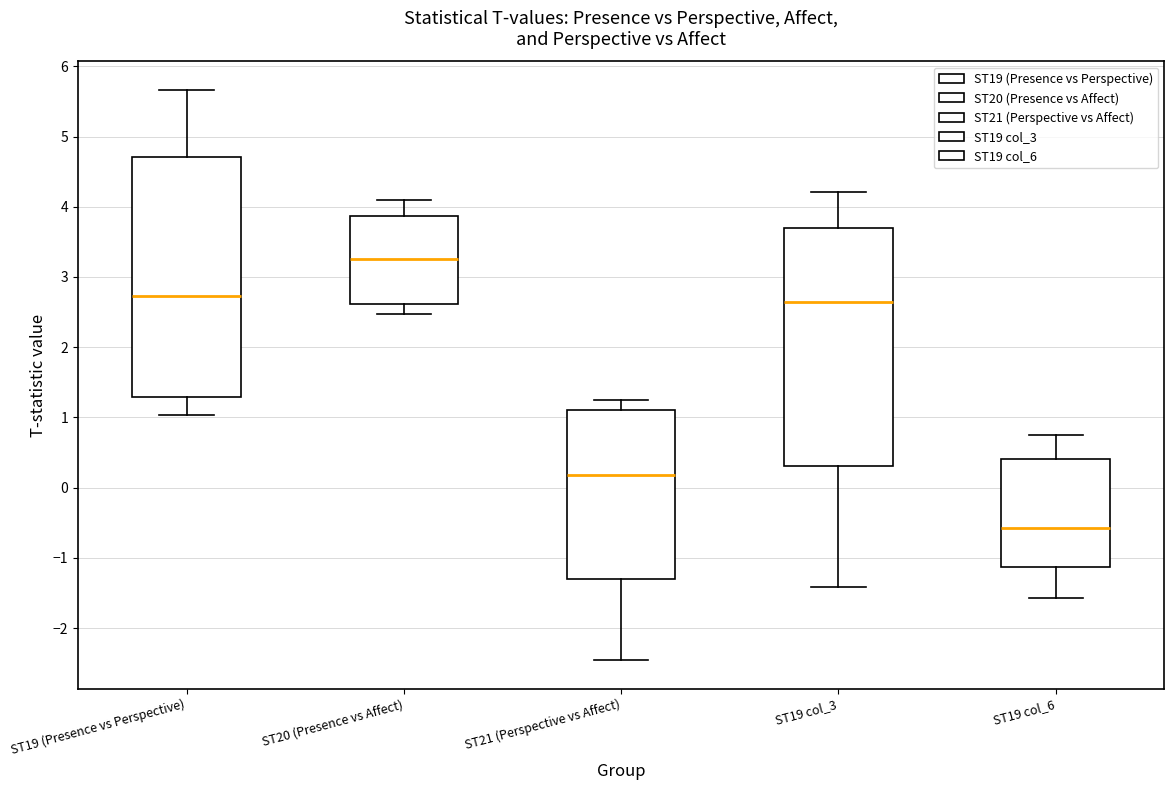

Reading left to right, read every box against the y-axis: the position of its median line, the range the box covers, and the ends of its whiskers. The values are not printed on the chart, so give them approximately, as read against the axis.

ST19 (Presence vs Perspective): median 2.7, box 1.3 to 4.7, whiskers 1.0 to 5.7
ST20 (Presence vs Affect): median 3.3, box 2.6 to 3.9, whiskers 2.5 to 4.1
ST21 (Perspective vs Affect): median 0.2, box -1.3 to 1.1, whiskers -2.5 to 1.2
ST19 col_3: median 2.6, box 0.3 to 3.7, whiskers -1.4 to 4.2
ST19 col_6: median -0.6, box -1.1 to 0.4, whiskers -1.6 to 0.8